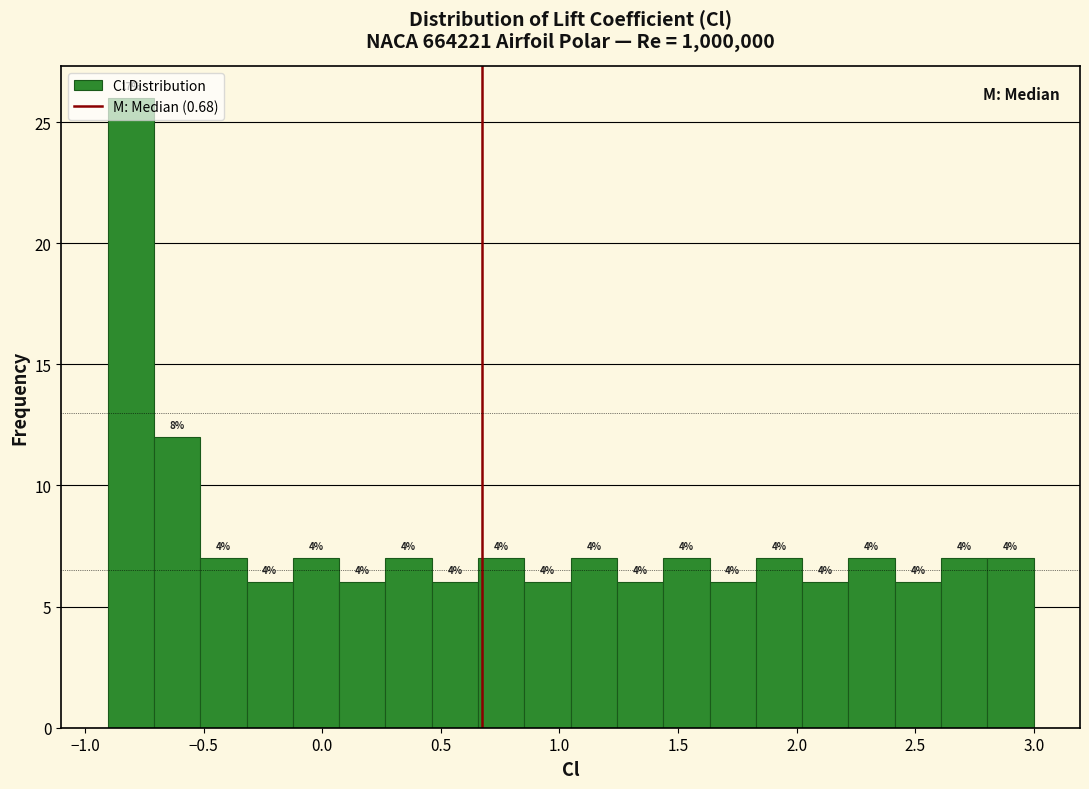

Around what value on the x-axis is the tallest bar? Give the approximate position of its centre, as read against the axis.

-0.80